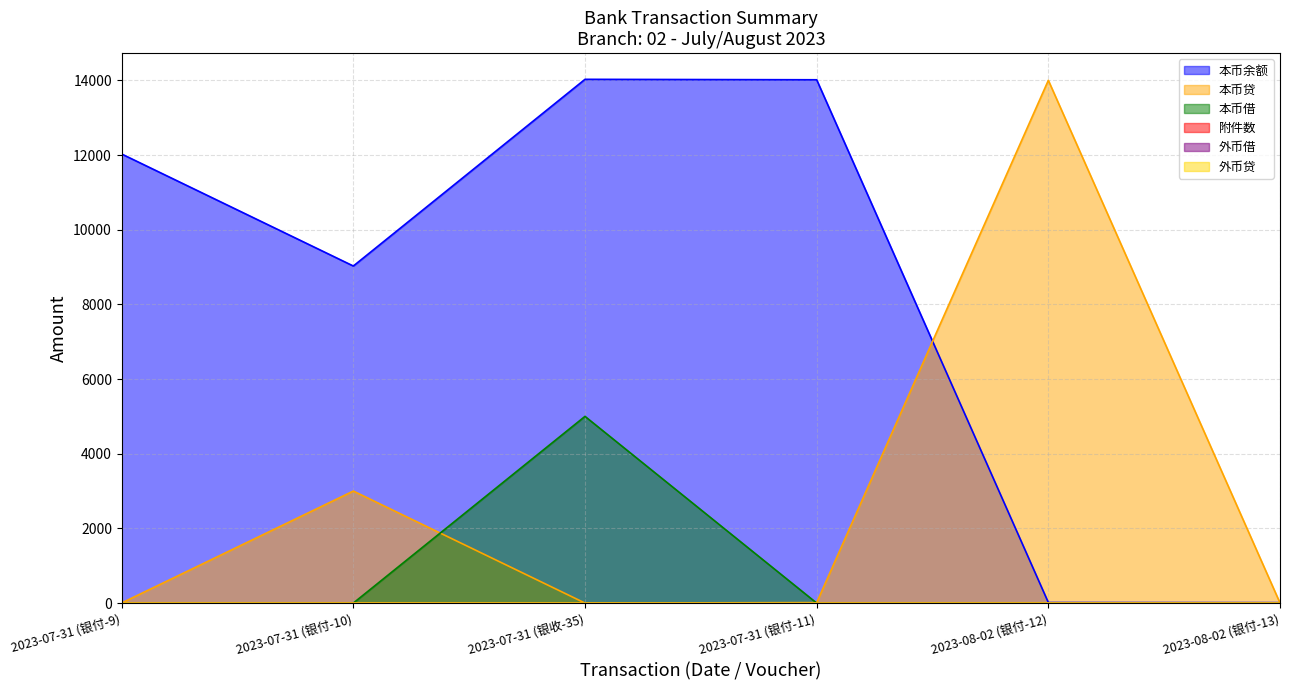

Reading left to right, transcribe all the data shown in this chart.

本币余额: 2023-07-31 (银付-9)=12027.0	2023-07-31 (银付-10)=9027.0	2023-07-31 (银收-35)=14027.0	2023-07-31 (银付-11)=14015.0	2023-08-02 (银付-12)=15.0	2023-08-02 (银付-13)=12.0
本币贷: 2023-07-31 (银付-9)=3.0	2023-07-31 (银付-10)=3000.0	2023-07-31 (银收-35)=0.0	2023-07-31 (银付-11)=12.0	2023-08-02 (银付-12)=14000.0	2023-08-02 (银付-13)=3.0
本币借: 2023-07-31 (银付-9)=0.0	2023-07-31 (银付-10)=0.0	2023-07-31 (银收-35)=5000.0	2023-07-31 (银付-11)=0.0	2023-08-02 (银付-12)=0.0	2023-08-02 (银付-13)=0.0
附件数: 2023-07-31 (银付-9)=1.0	2023-07-31 (银付-10)=2.0	2023-07-31 (银收-35)=2.0	2023-07-31 (银付-11)=1.0	2023-08-02 (银付-12)=2.0	2023-08-02 (银付-13)=1.0